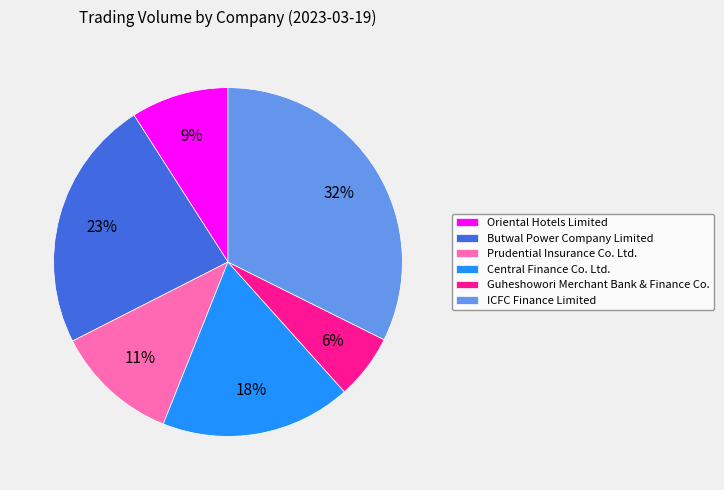

Combined, do ICFC Finance Limited and Butwal Power Company Limited account for over 50%?

Yes